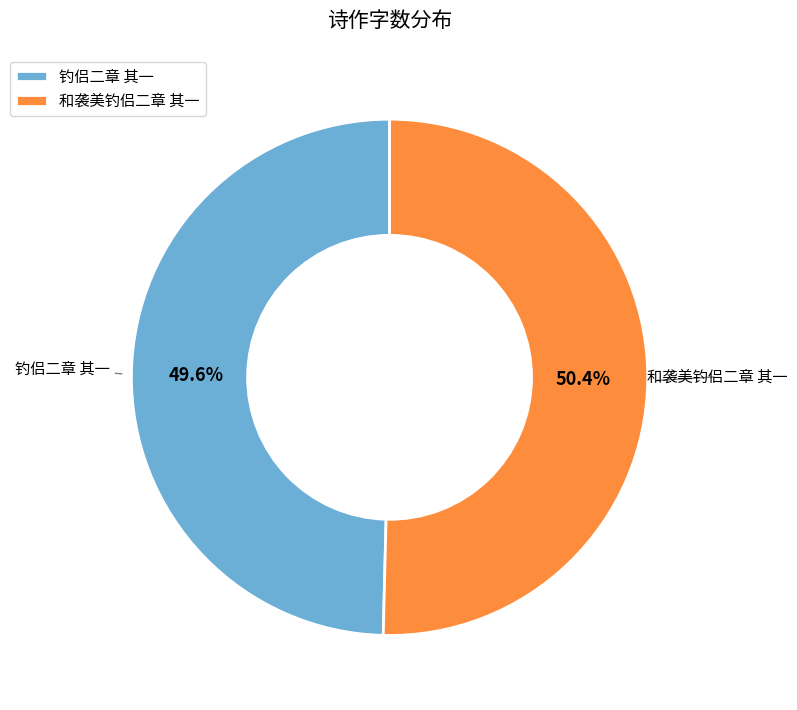

Does 钓侣二章 其一 represent more than half of the total?

No